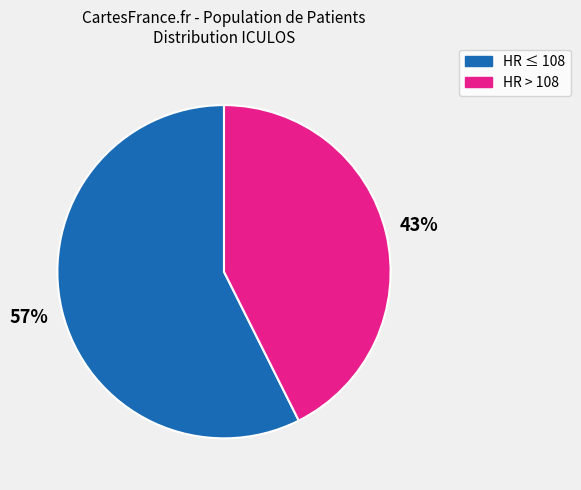

How many segments does this pie chart have?

2